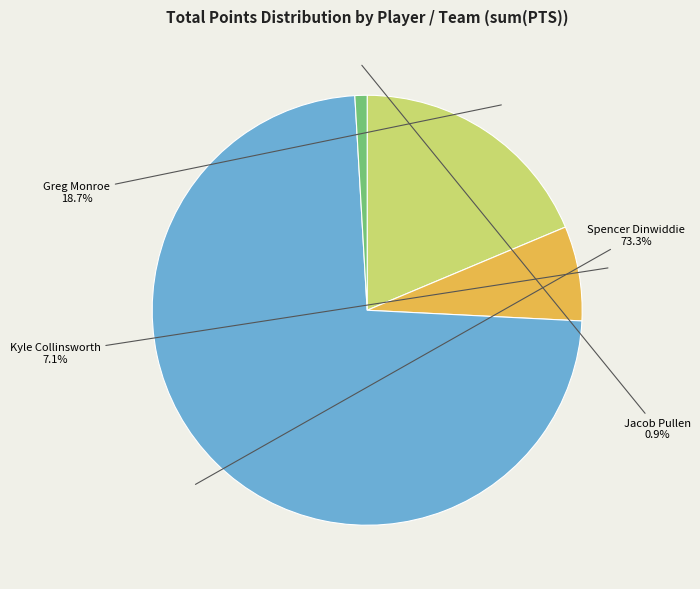

What portion of the pie excludes Spencer Dinwiddie?

26.7%